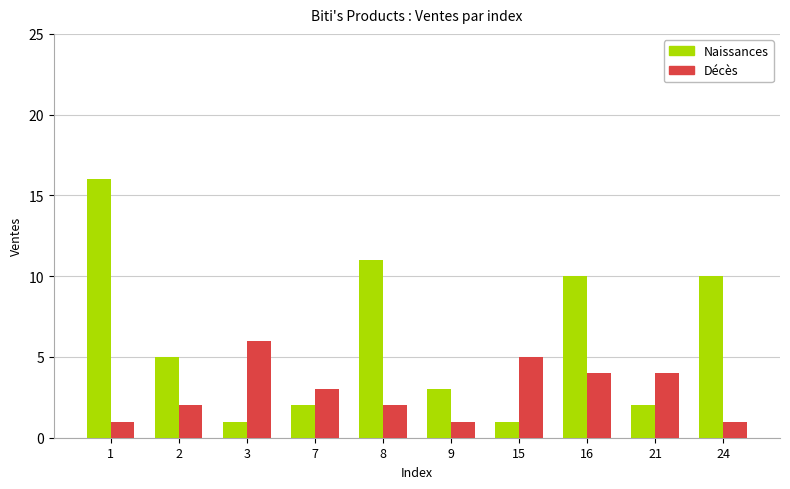

What is the sum of the Naissances values at 16 and 8?

21